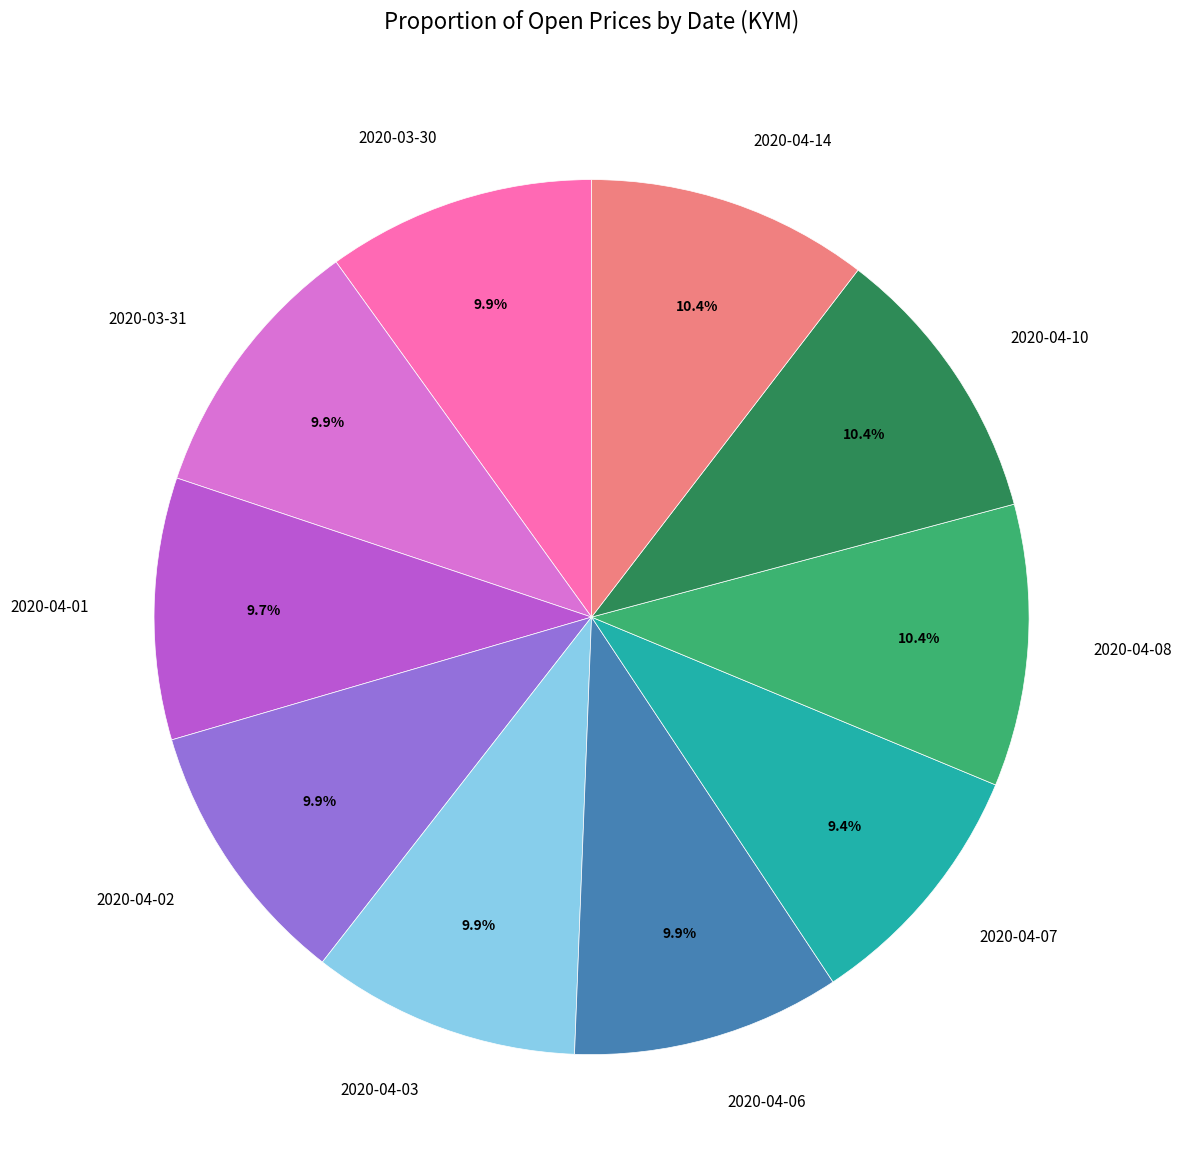

The 2020-04-01 slice represents 10% of the pie. True or false?

True